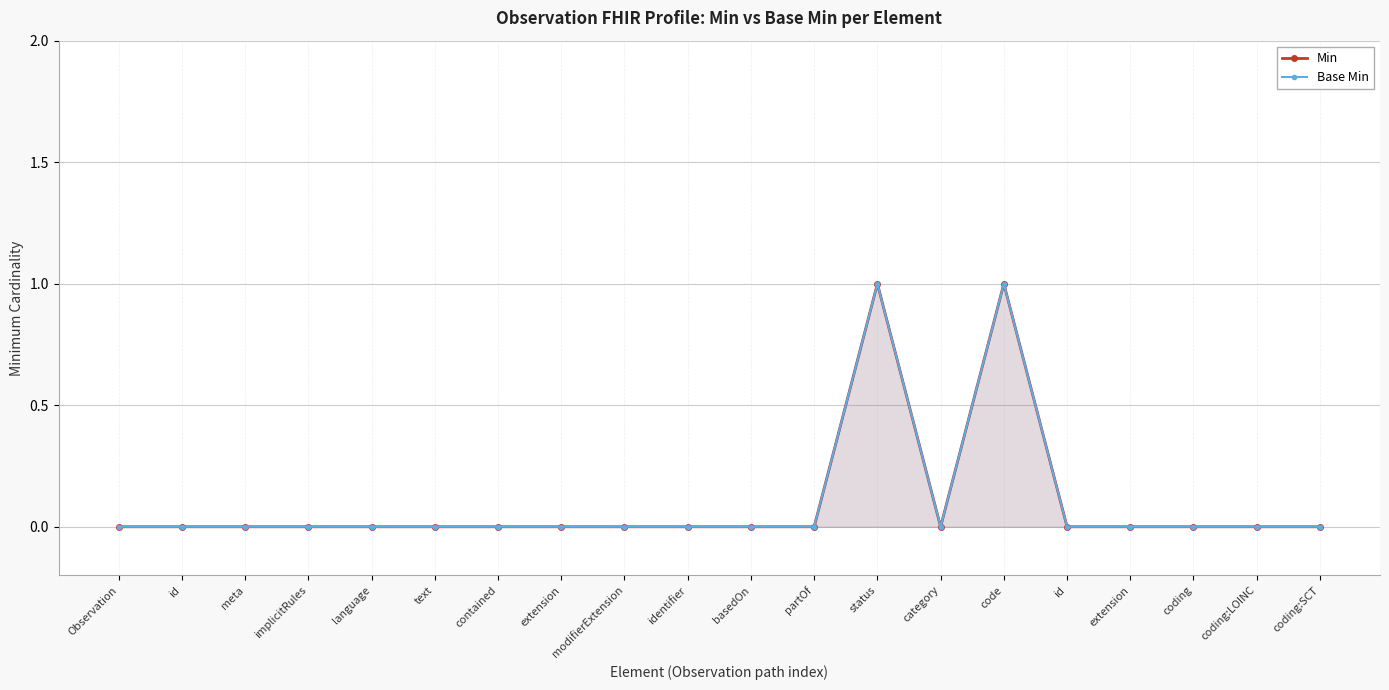

The Base Min series shows -1 at partOf. True or false?

False